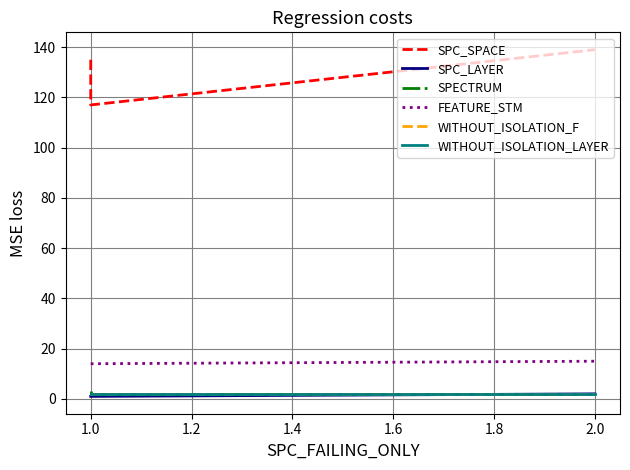

Does the chart have visible grid lines?

Yes